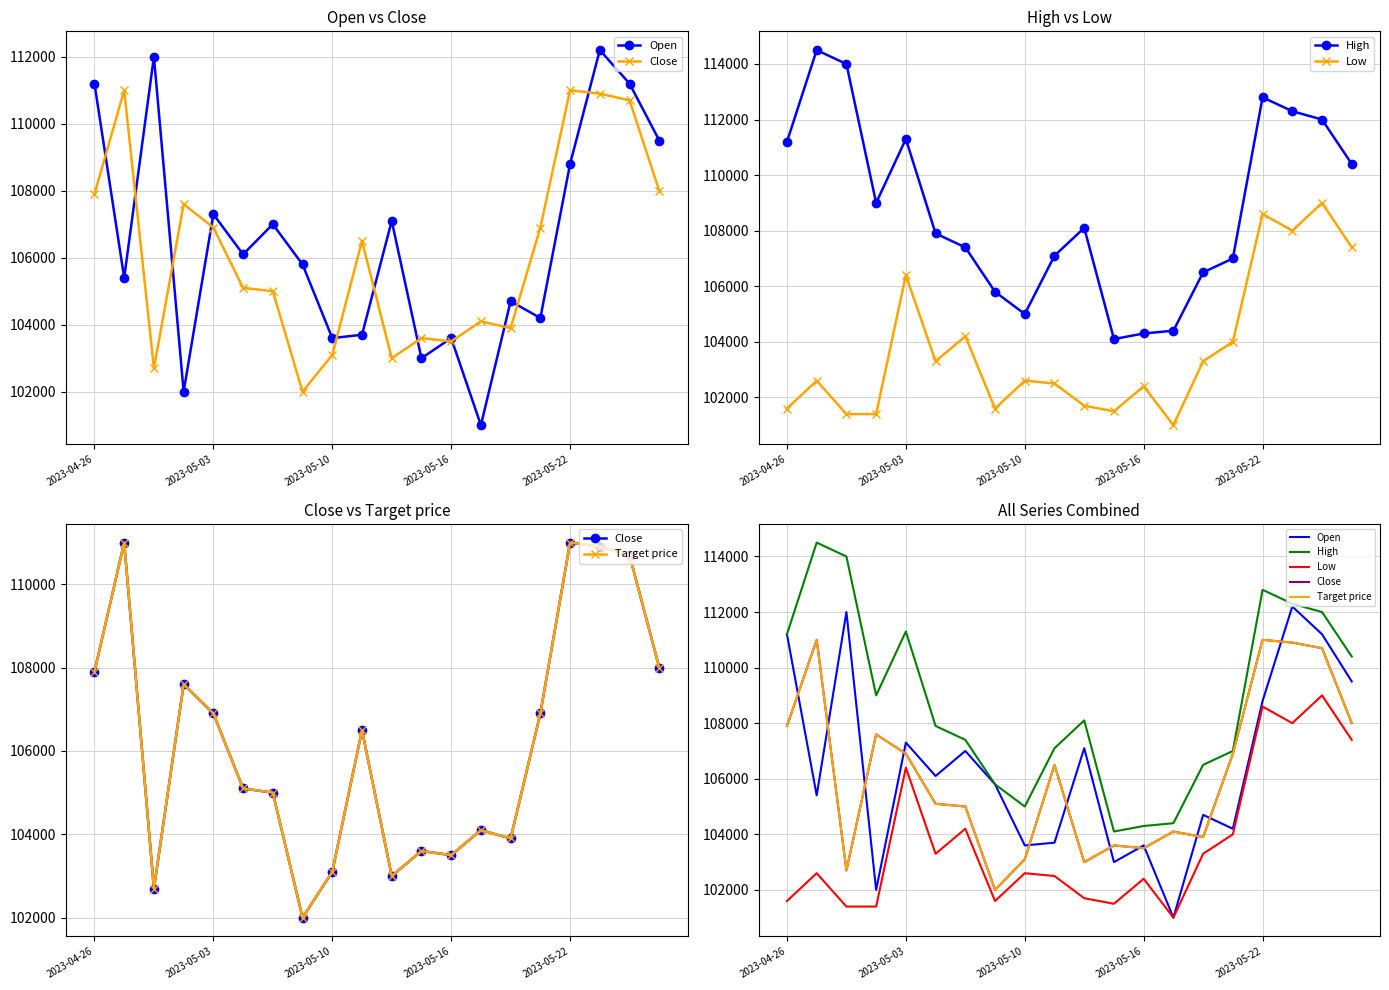

What is the maximum value shown in the chart?

114500